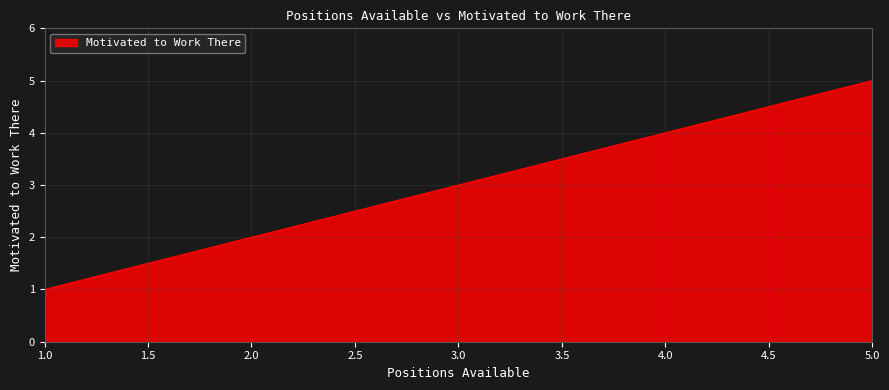

True or false: there are more than 0 points higher than both neighbors.

False